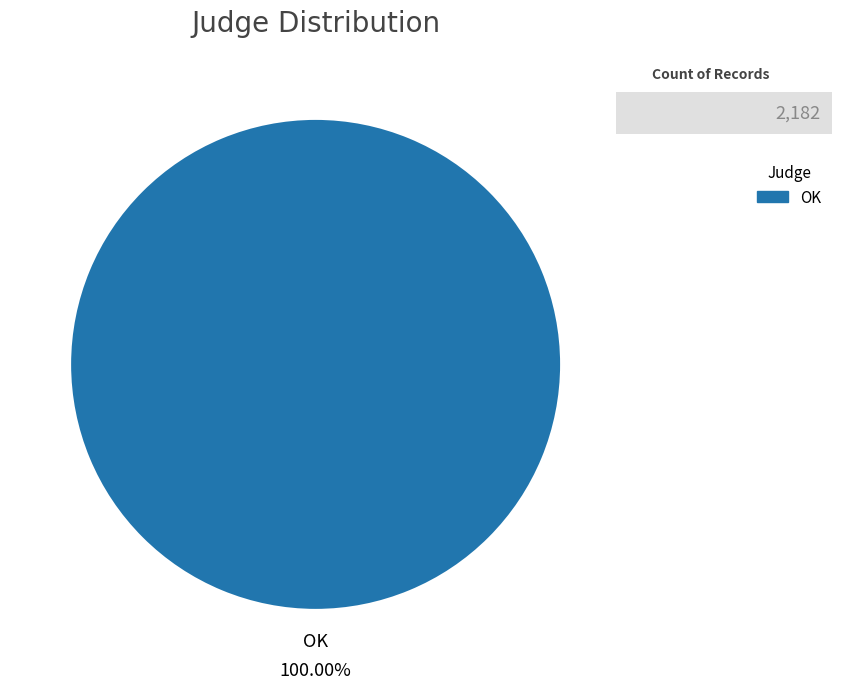

Which category accounts for the majority?

OK